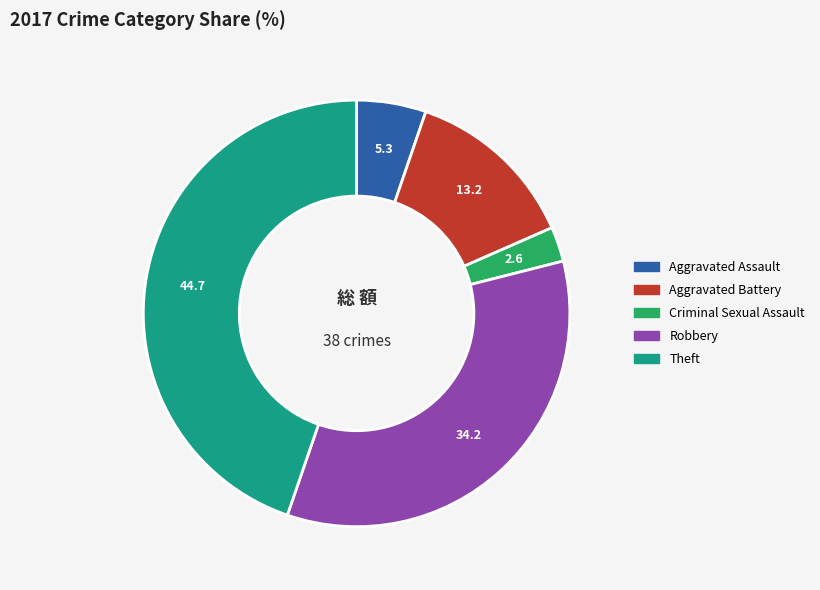

How many segments does this pie chart have?

5